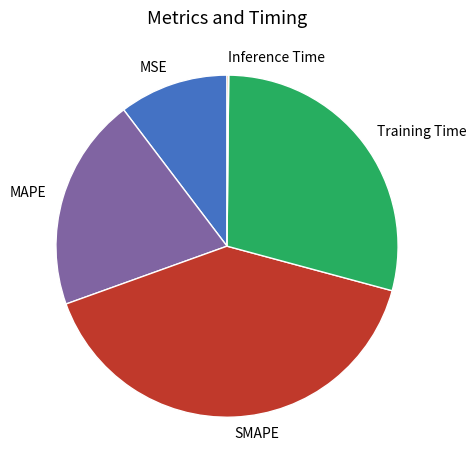

The MSE slice represents 17% of the pie. True or false?

False